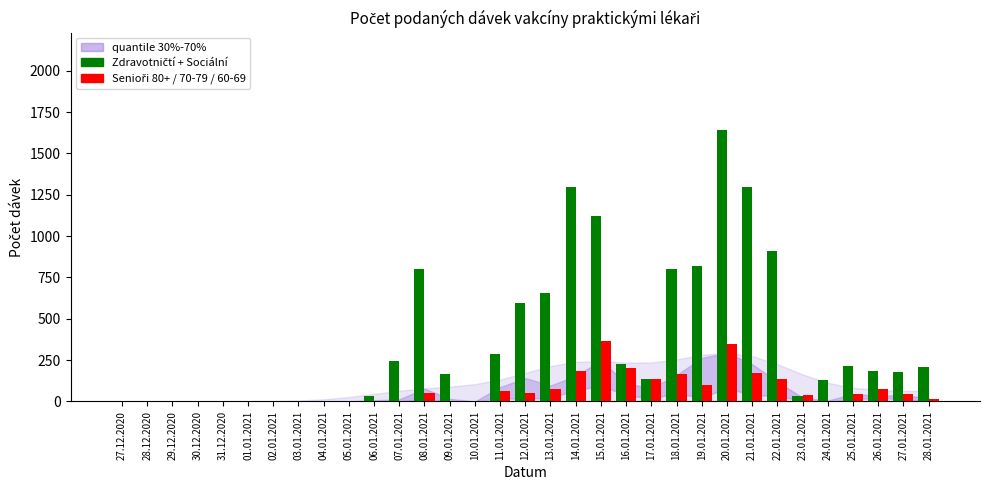

At which category is the sum across all series the highest?

20.01.2021